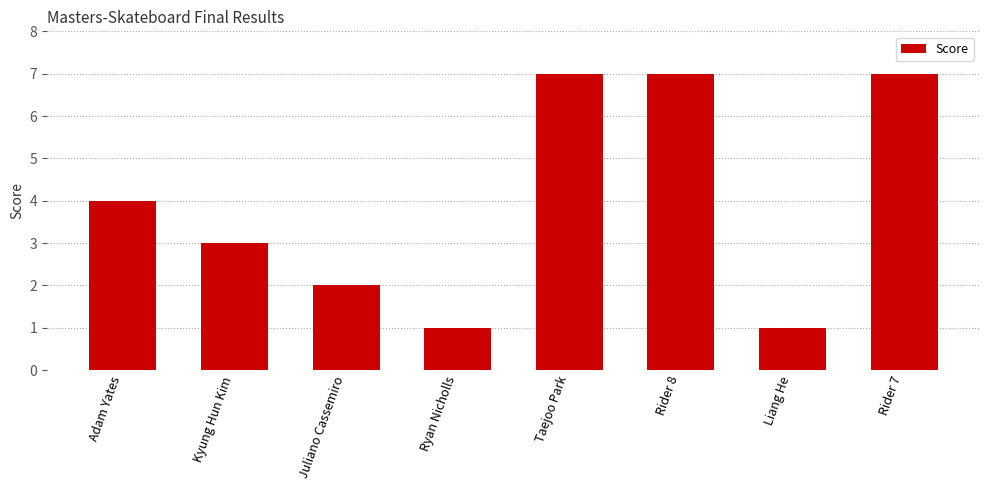

What is the approximate value at Taejoo Park?

7